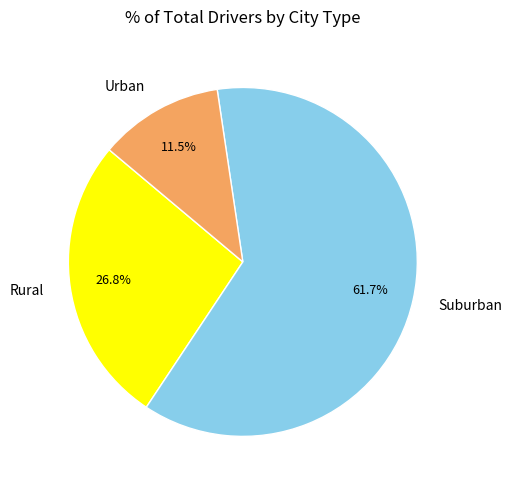

Rank the categories by value from highest to lowest.

Suburban, Rural, Urban